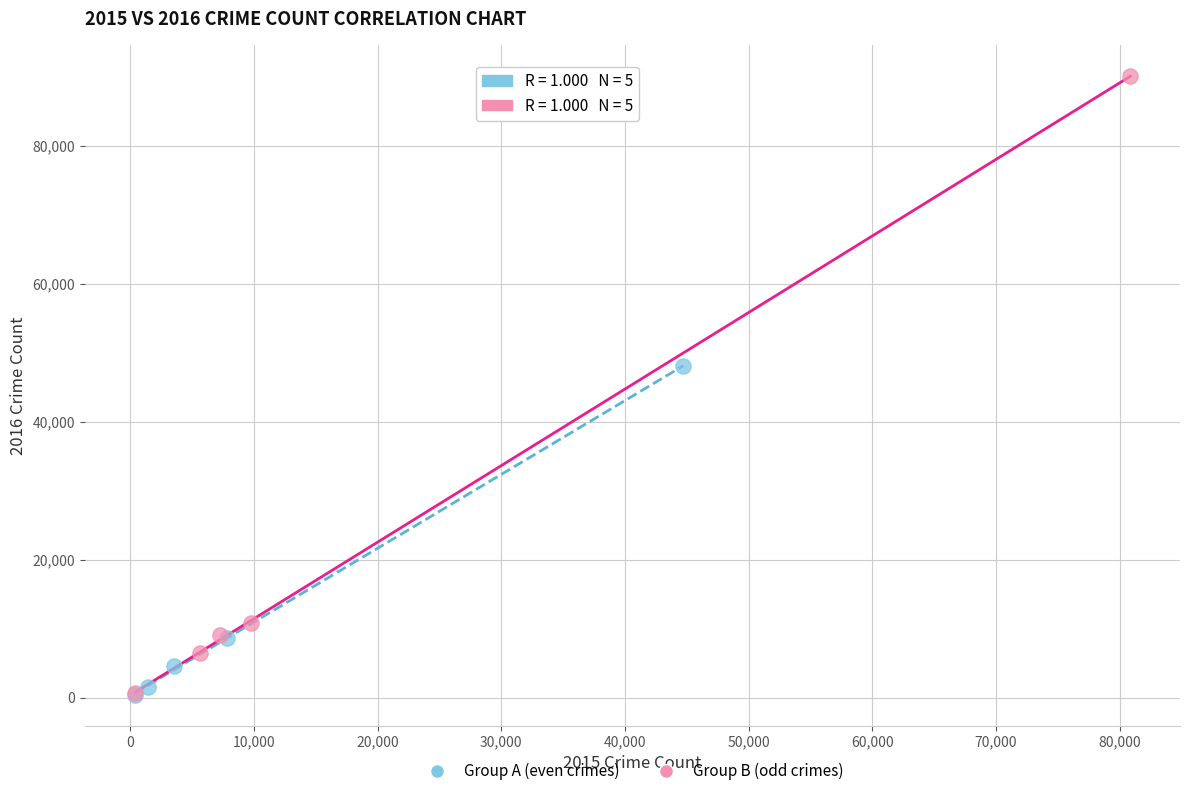

Which series has the largest Y range (max minus min)?

Group B (odd crimes)